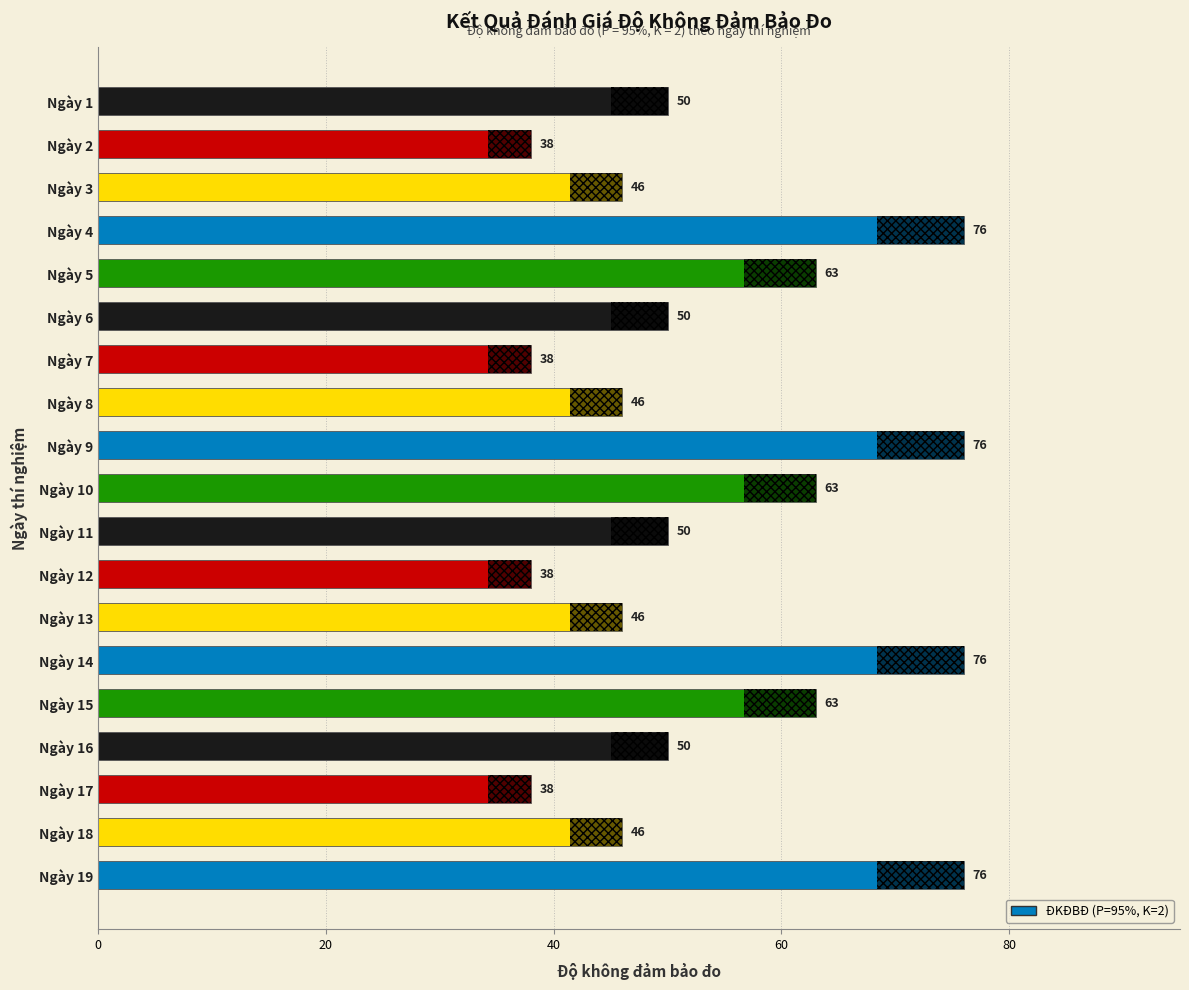

Reading top to bottom, transcribe all the data shown in this chart.

50	38	46	76	63	50	38	46	76	63	50	38	46	76	63	50	38	46	76